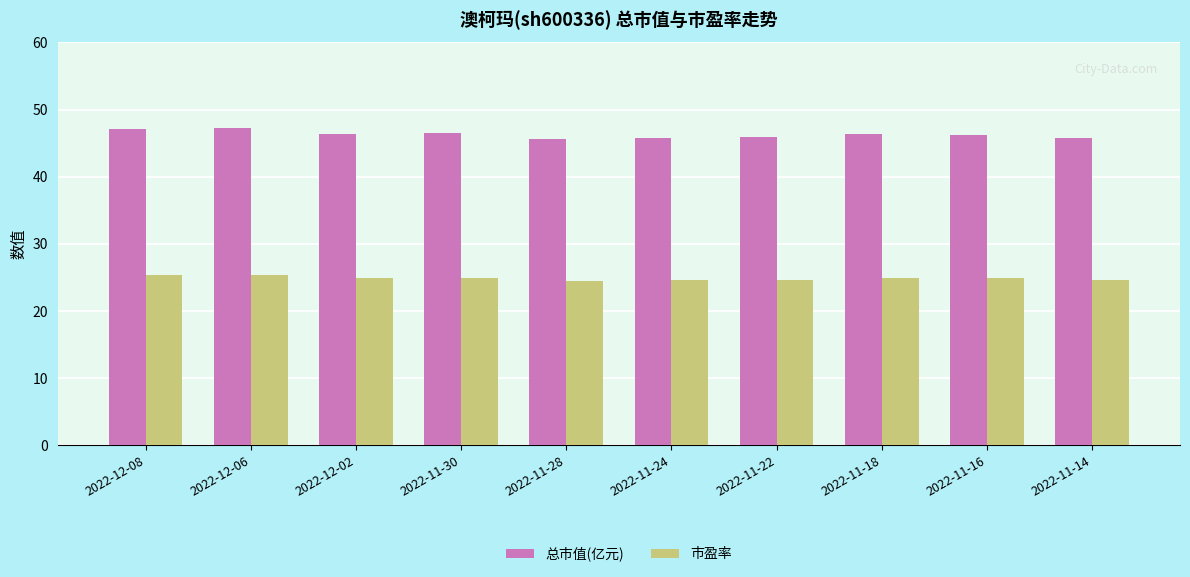

What is the total value across all series at 2022-11-18?

71.3